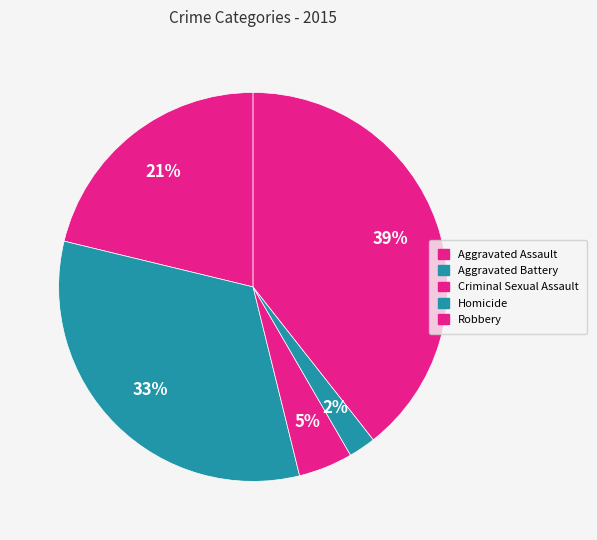

Which slice is the largest?

Robbery